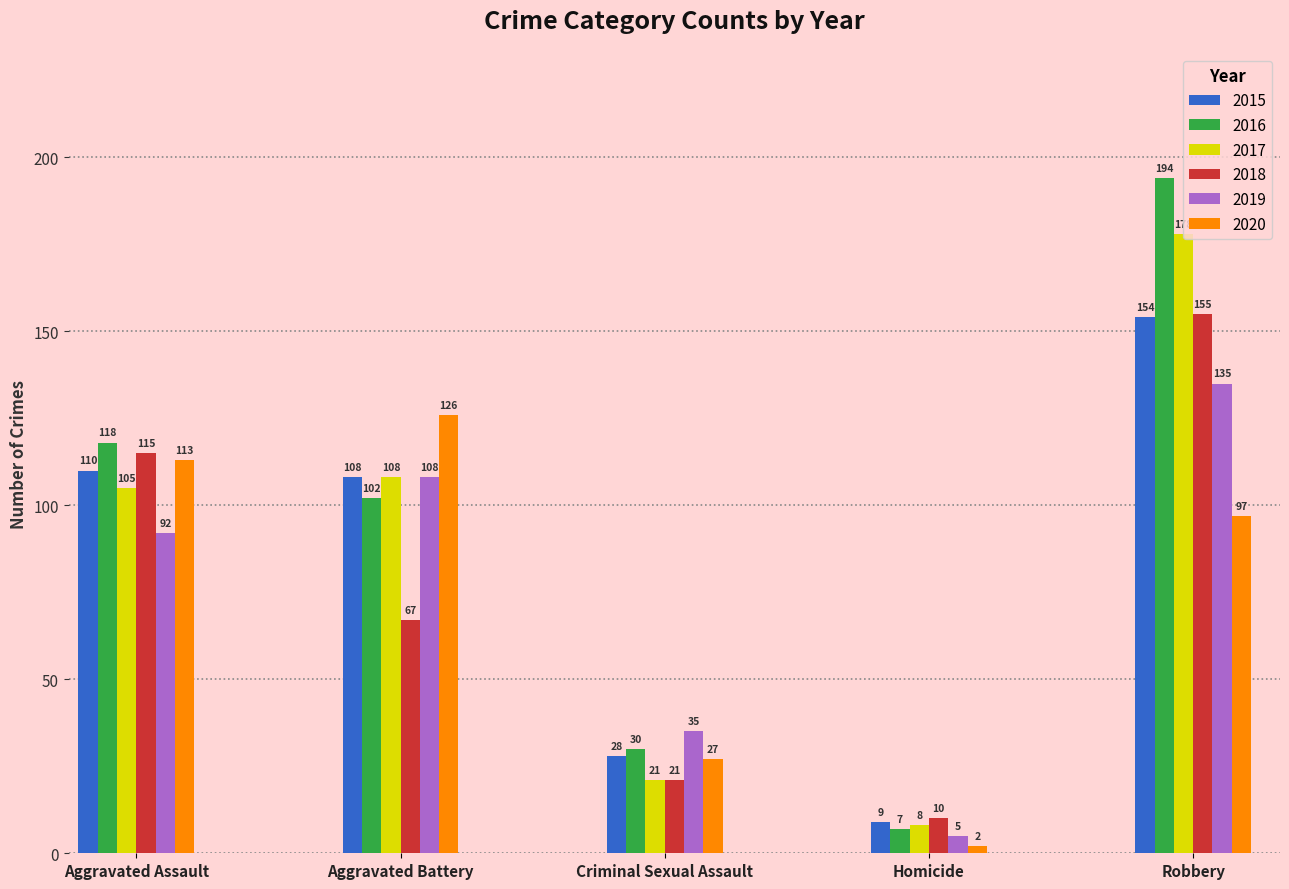

What is the difference between the highest and lowest values at Robbery?

97